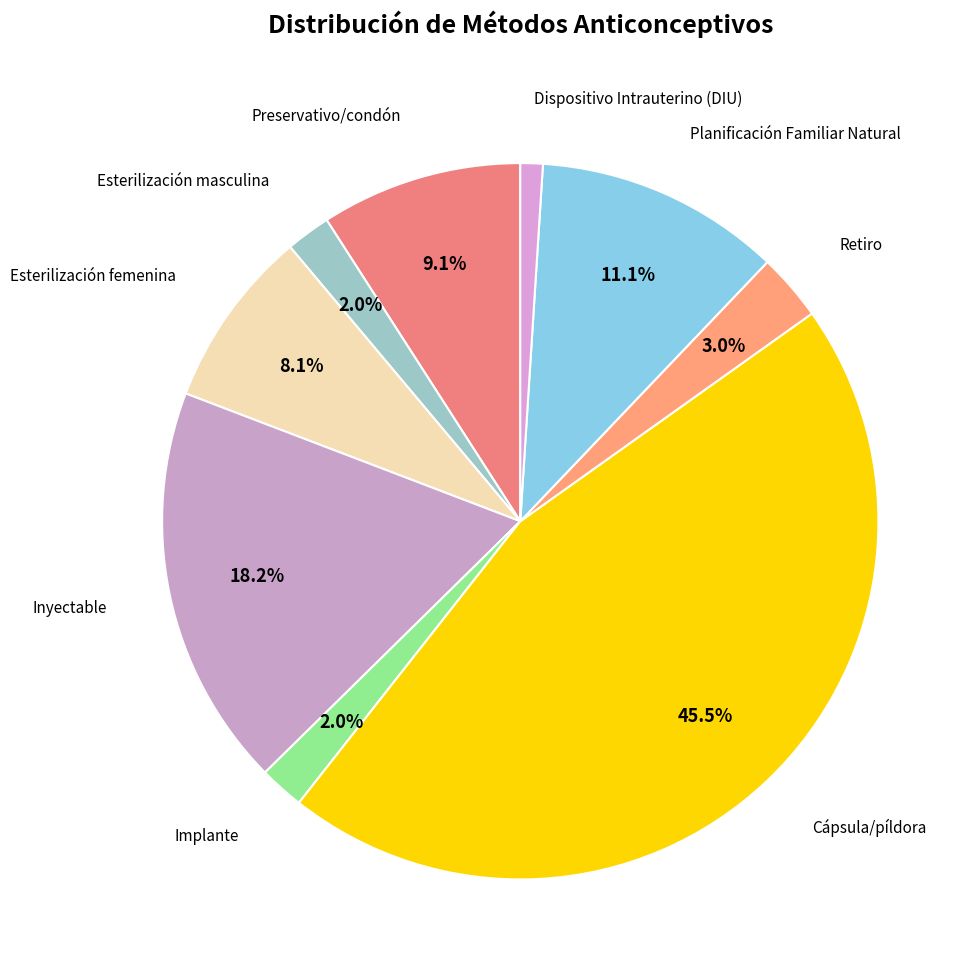

To the nearest percent, what portion does Esterilización masculina represent?

2%